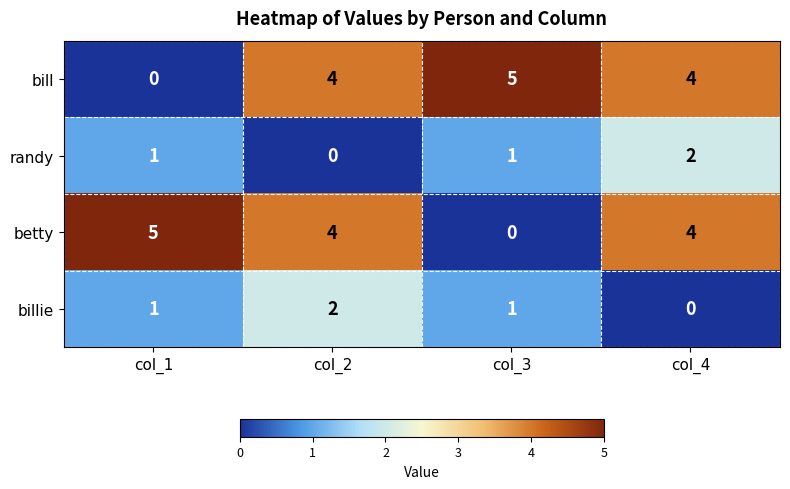

What is the maximum value shown in the chart?

5